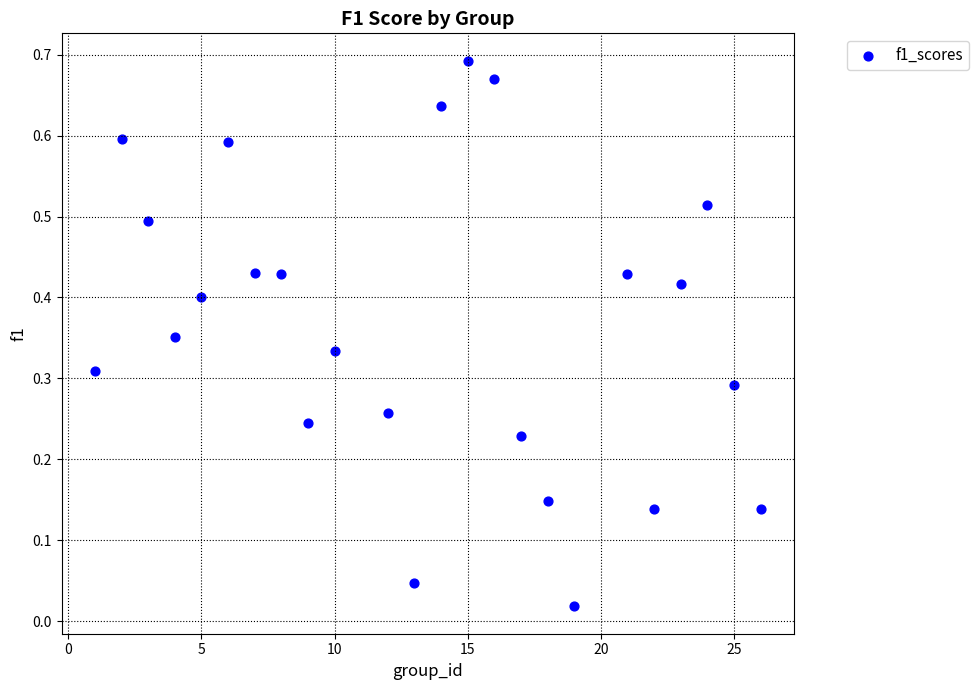

What is the range of X values (max minus min)?

25.0